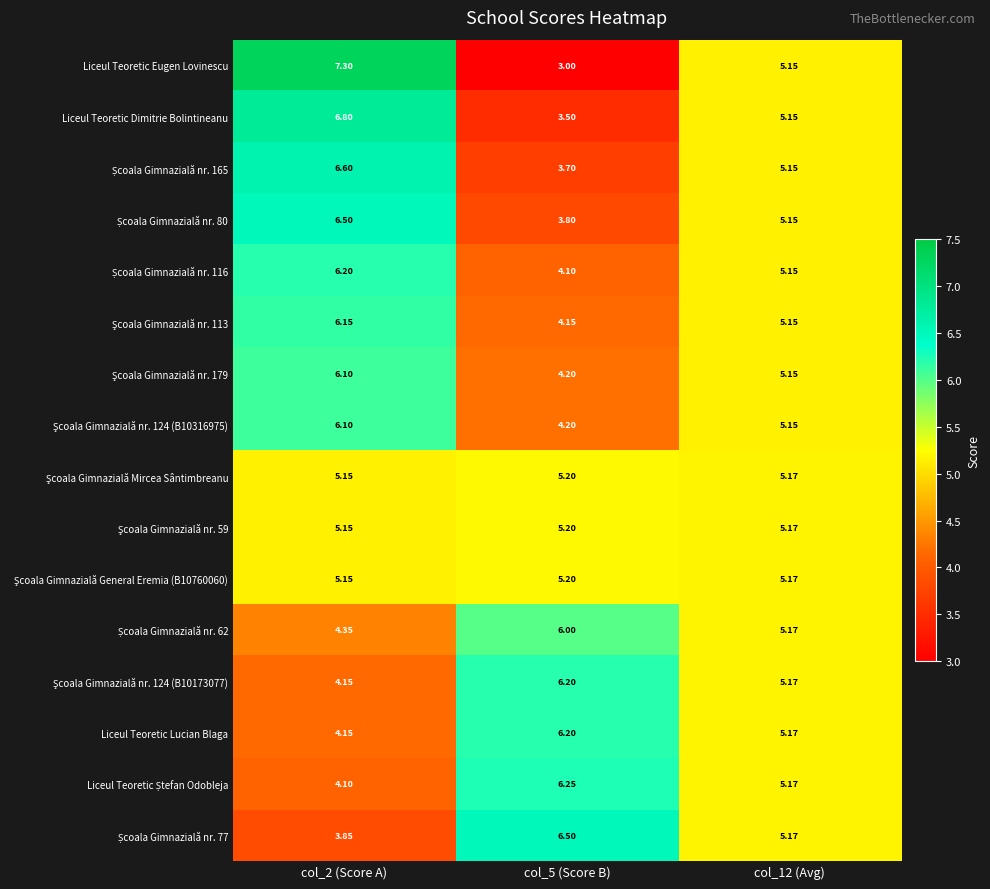

What is the difference between the highest and lowest values at col_5 (Score B)?

3.5